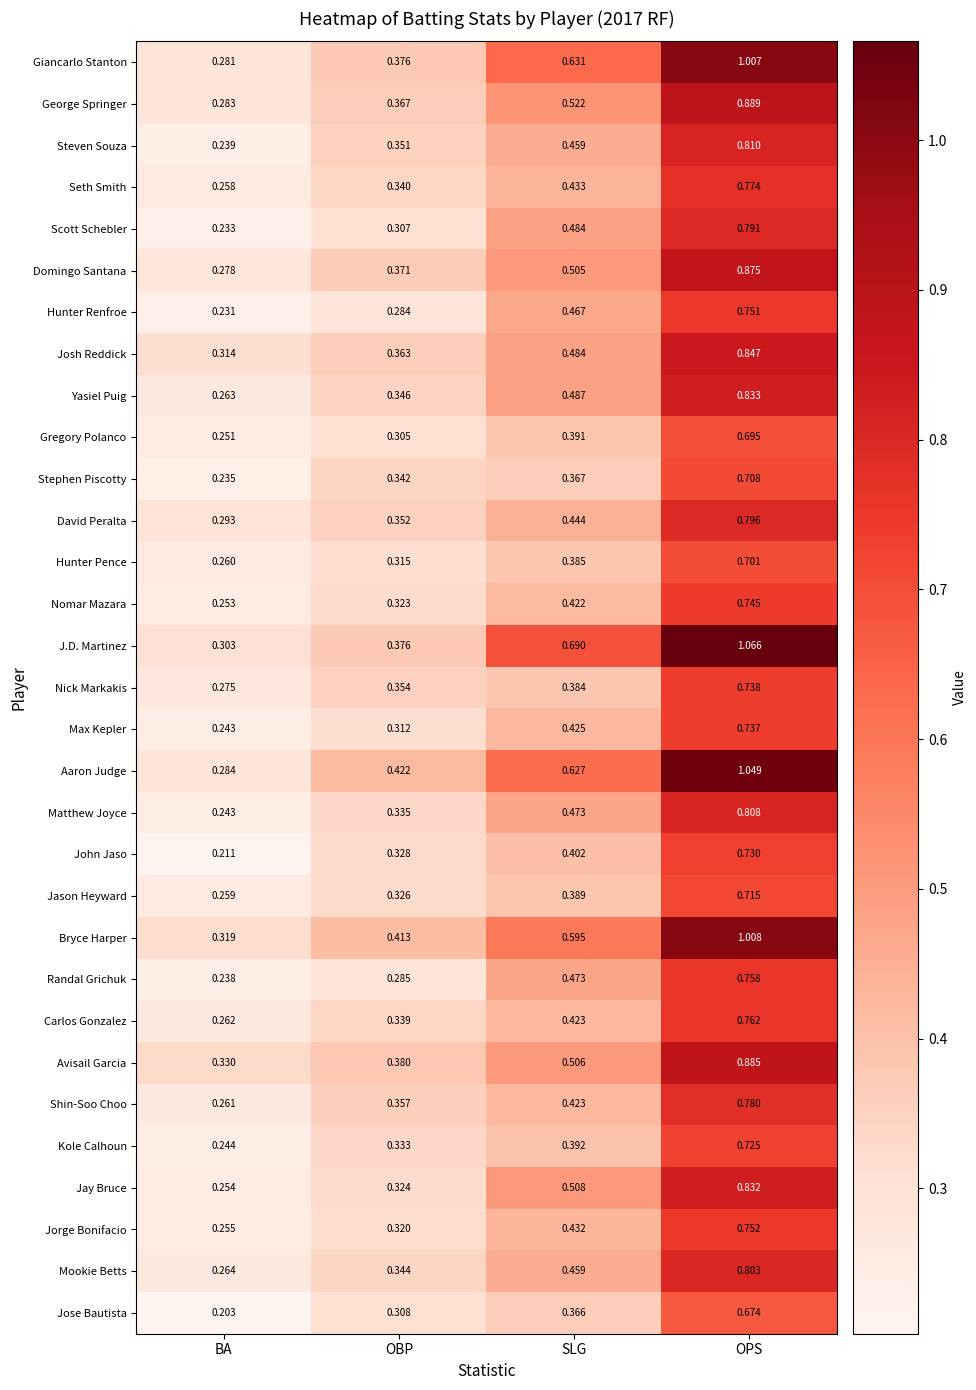

Which series changed the most between SLG and OPS?

Aaron Judge